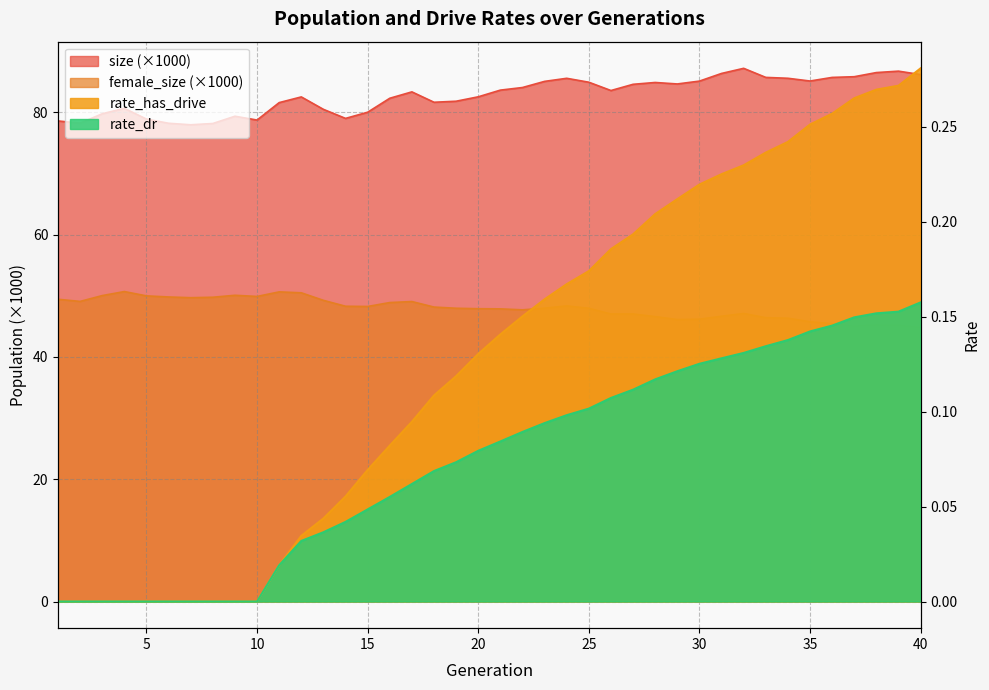

True or false: size and rate_dr intersect in this chart.

False